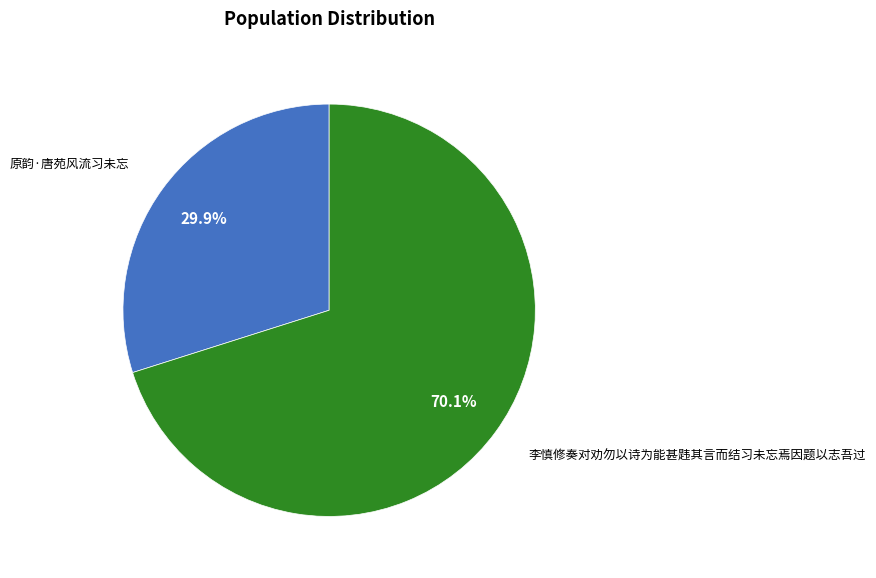

What is the ratio of the value at 原韵·唐苑风流习未忘 to the value at 李慎修奏对劝勿以诗为能甚韪其言而结习未忘焉因题以志吾过?

0.4